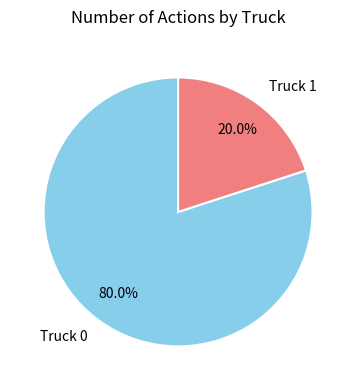

To the nearest percent, what is the difference between the Truck 0 and Truck 1 slice percentages?

60%